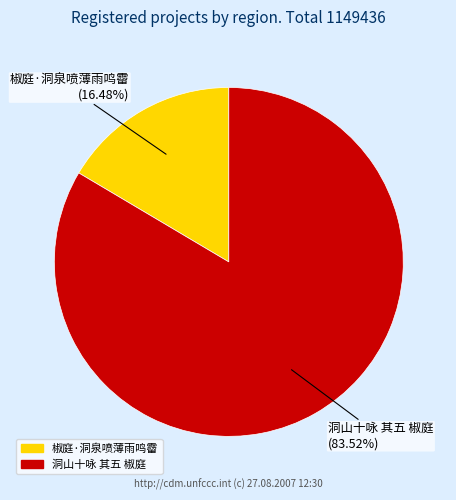

Does 椒庭·洞泉喷薄雨鸣霤 represent more than half of the total?

No